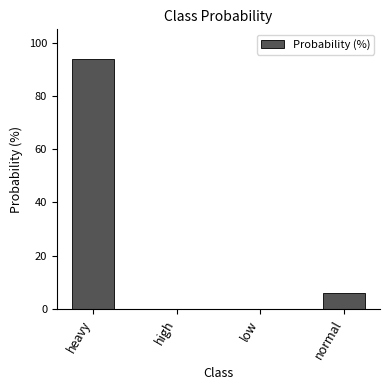

At which label is the value closest to 47?

normal